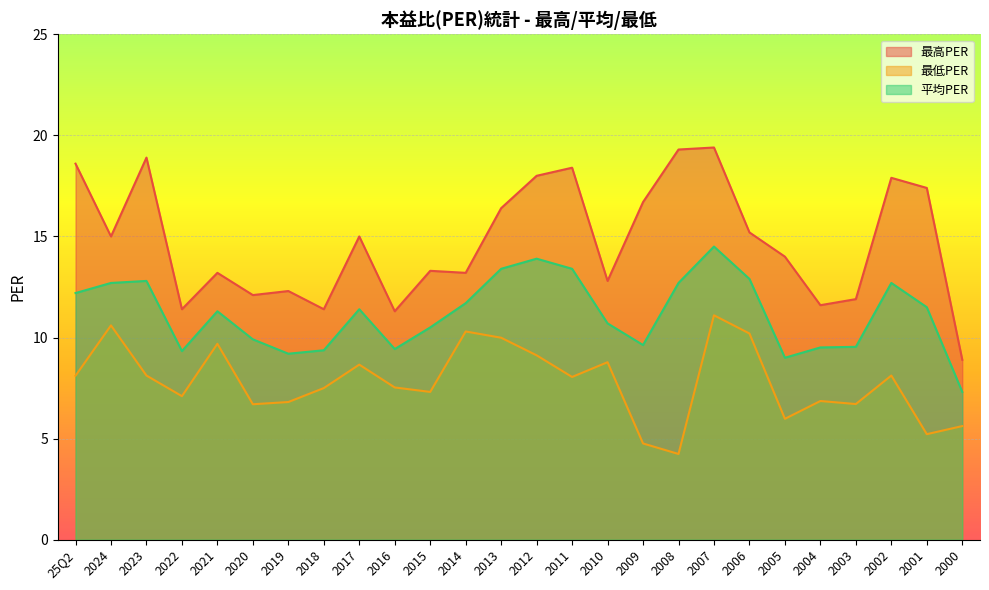

How many series are shown in this chart?

3